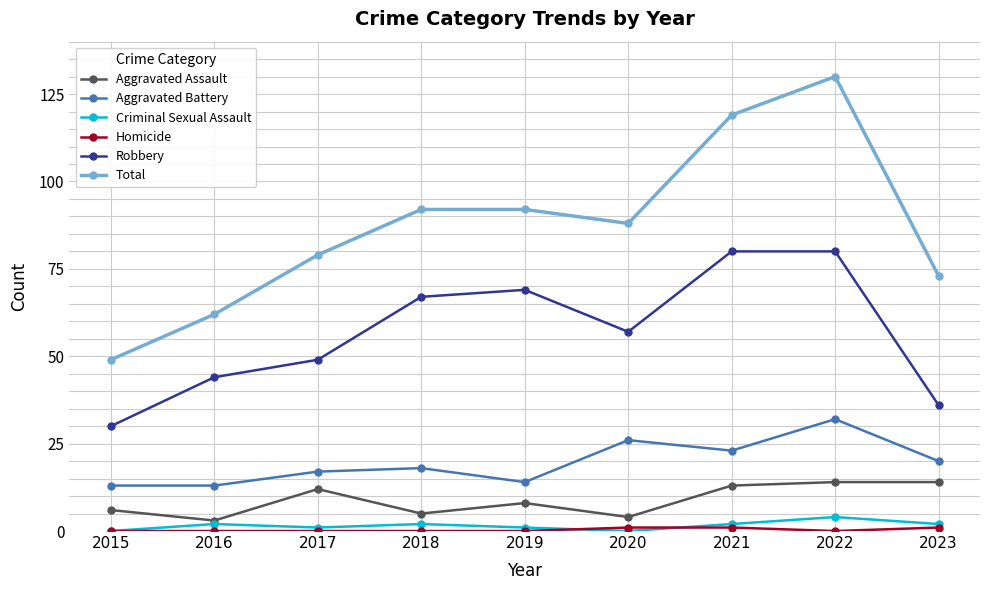

At which category is the sum across all series the highest?

2022